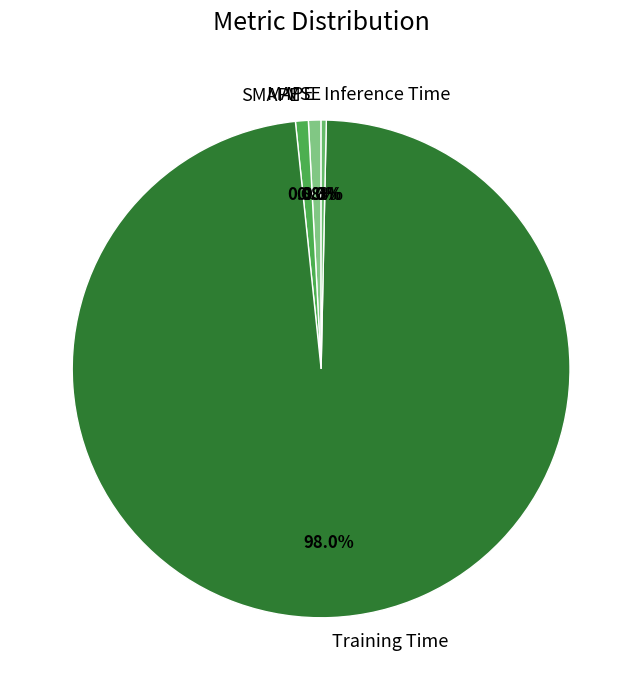

To the nearest percent, what is the average slice percentage?

20%